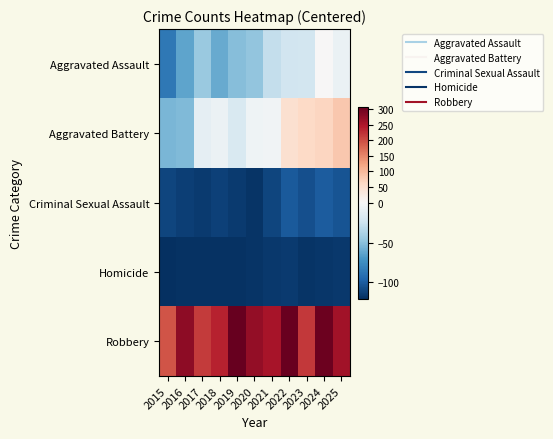

Rank the series at 2018 from highest to lowest value.

Robbery, Aggravated Battery, Aggravated Assault, Criminal Sexual Assault, Homicide